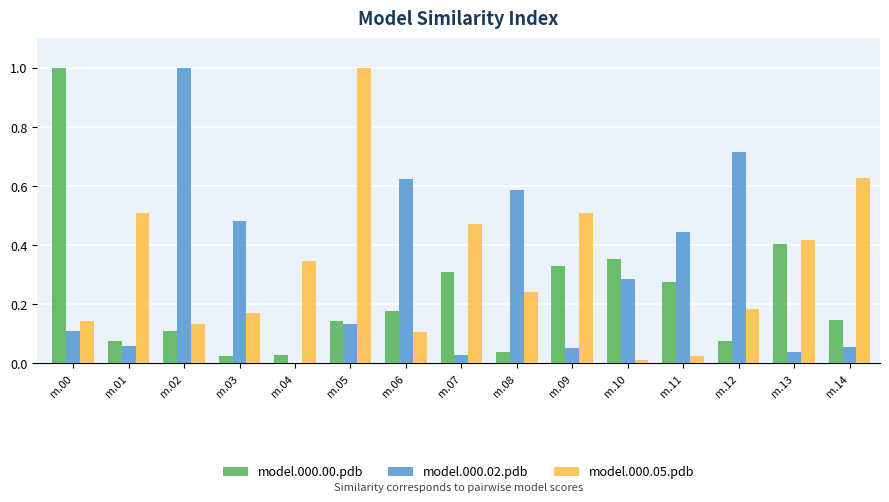

Which series has the largest total across all categories?

model.000.05.pdb